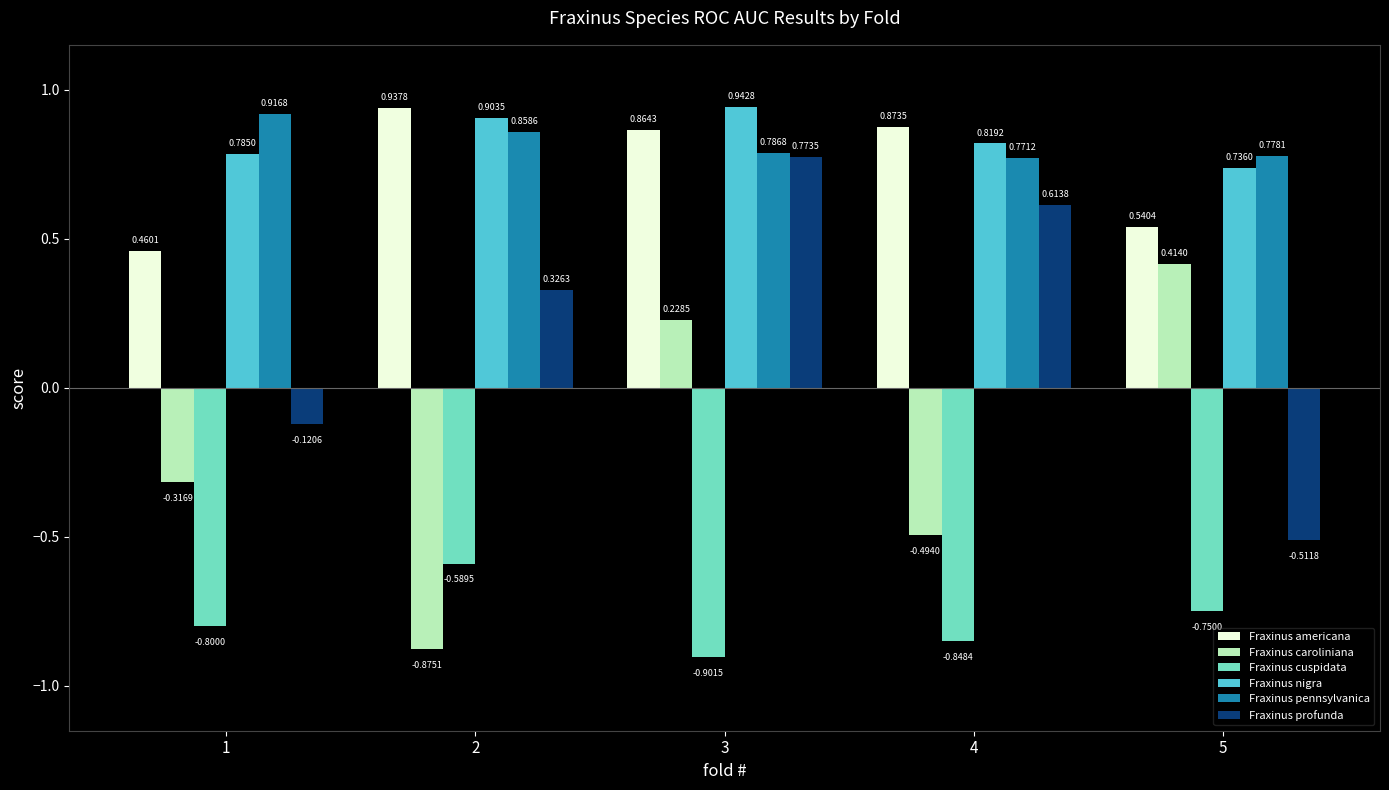

How many data points does each series have?

5